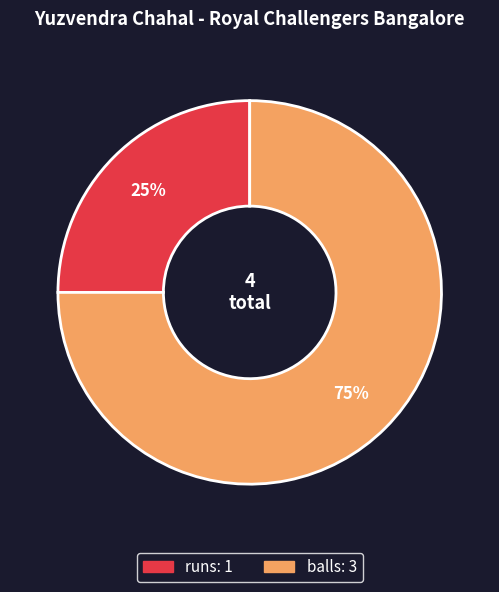

How many segments does this pie chart have?

2